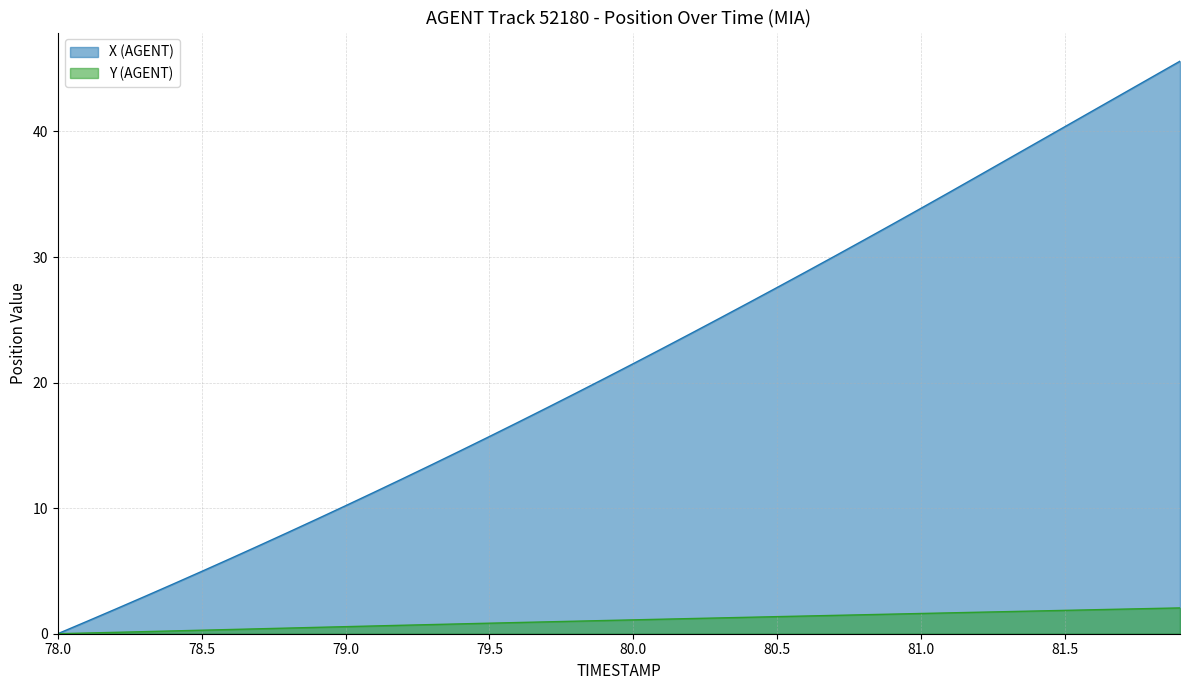

List the series in order of their peak value, highest first.

X (AGENT), Y (AGENT)